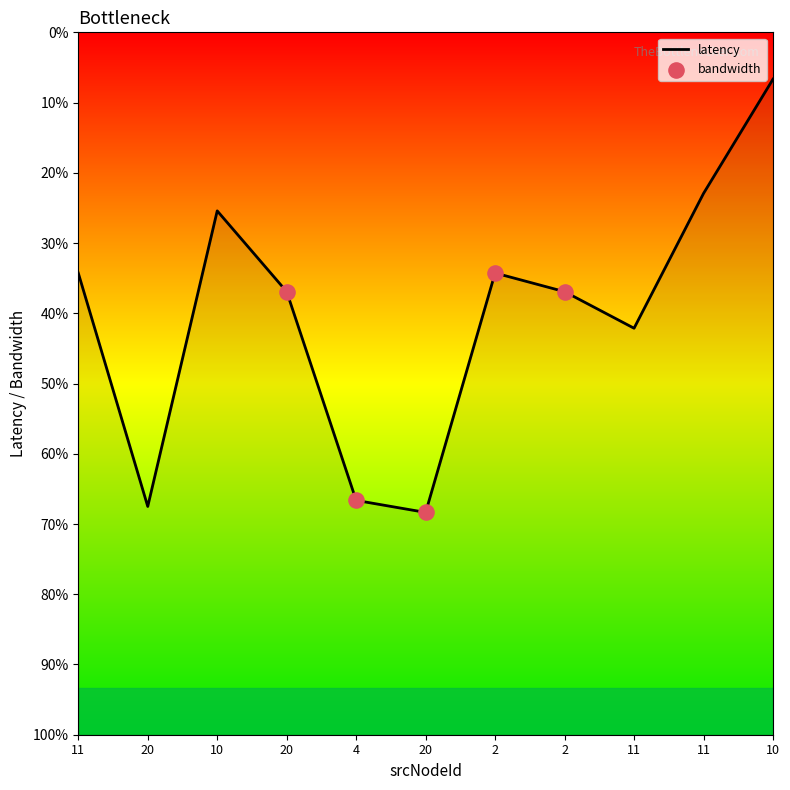

What is the ratio of the value at 11 to the value at 4?

1.7